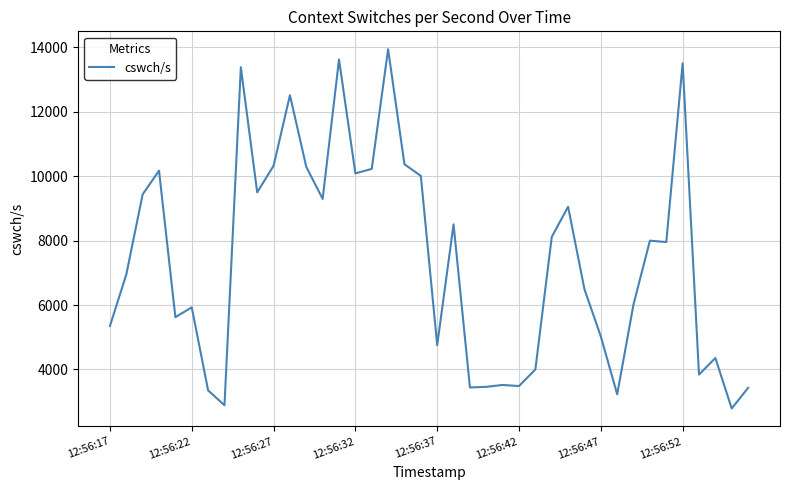

What is the smallest value displayed?

2787